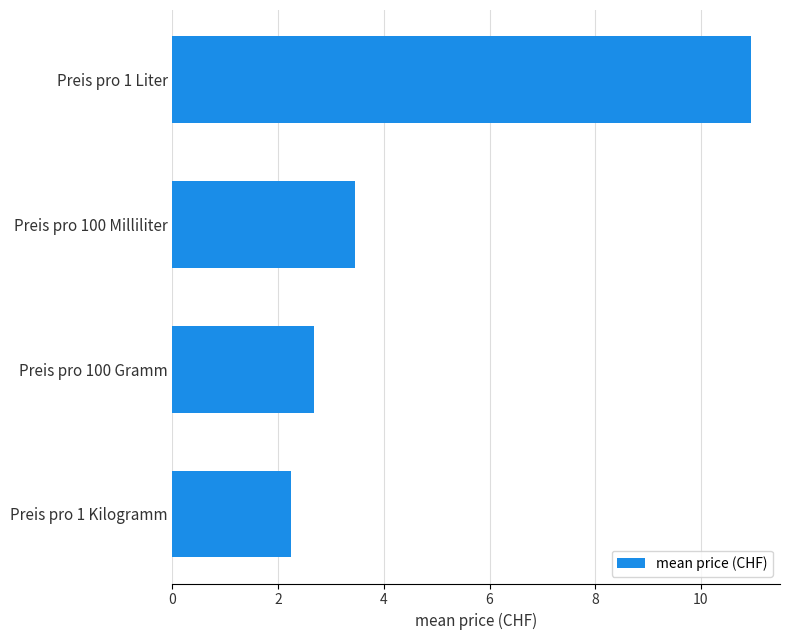

The value at Preis pro 100 Milliliter is 3.5. True or false?

True